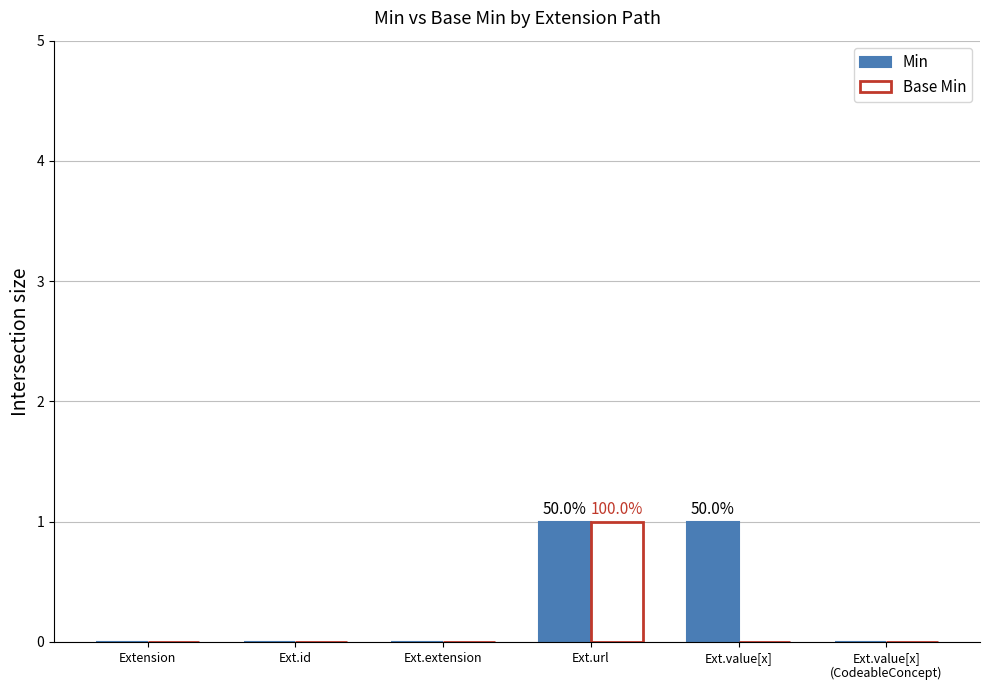

Reading left to right, extract all data points from this chart.

Min: 0	0	0	1	1	0
Base Min: 0	0	0	1	0	0